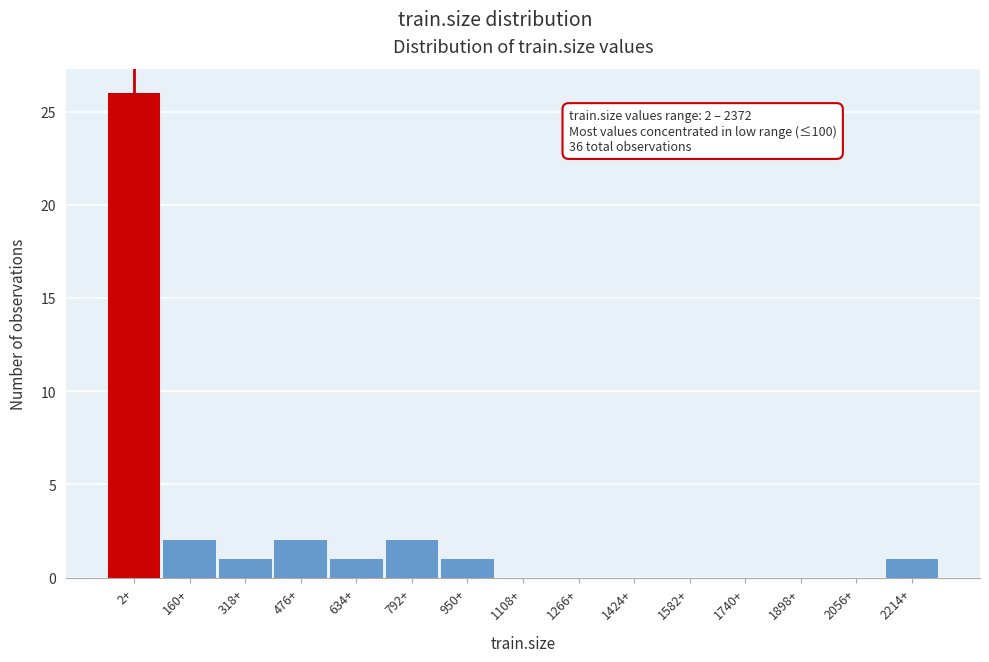

Reading left to right, transcribe all the data shown in this chart.

2+=26	160+=2	318+=1	476+=2	634+=1	792+=2	950+=1	1108+=0	1266+=0	1424+=0	1582+=0	1740+=0	1898+=0	2056+=0	2214+=1